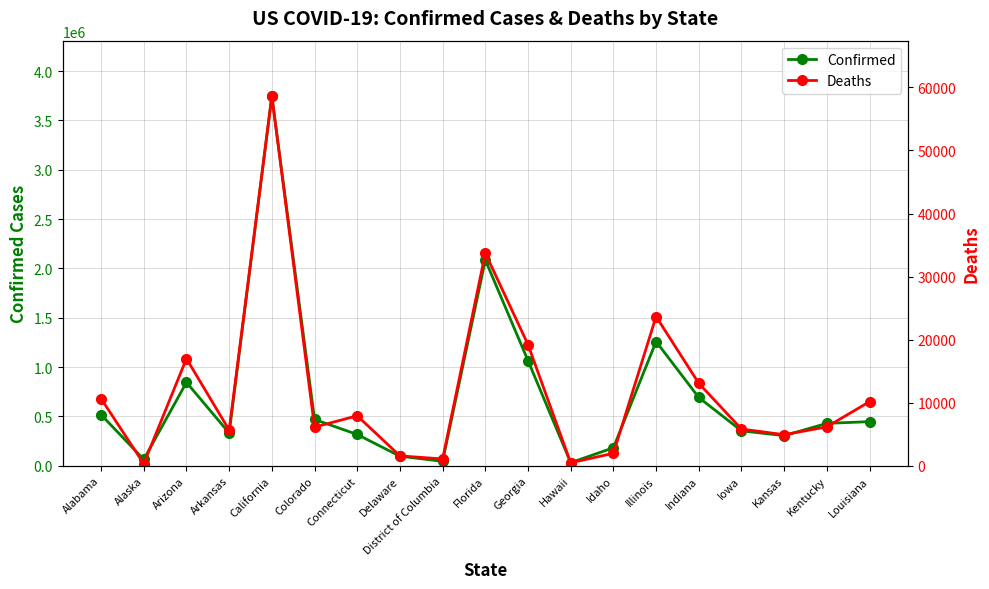

True or false: Confirmed and Deaths intersect in this chart.

False